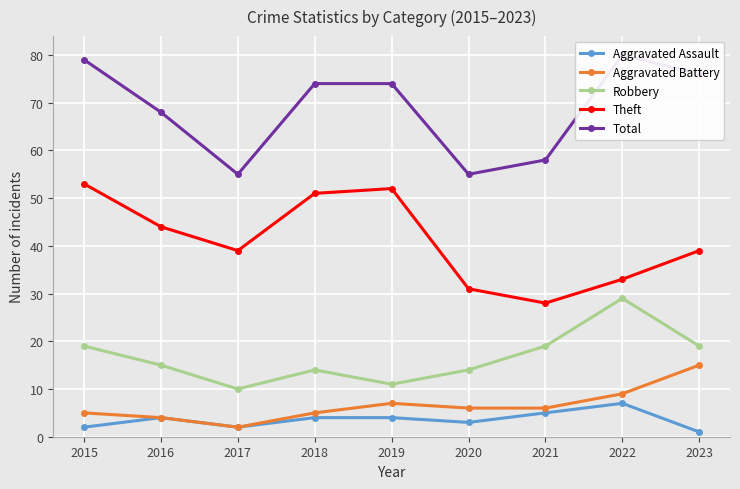

True or false: Robbery has a value of 19 at 2015.

True